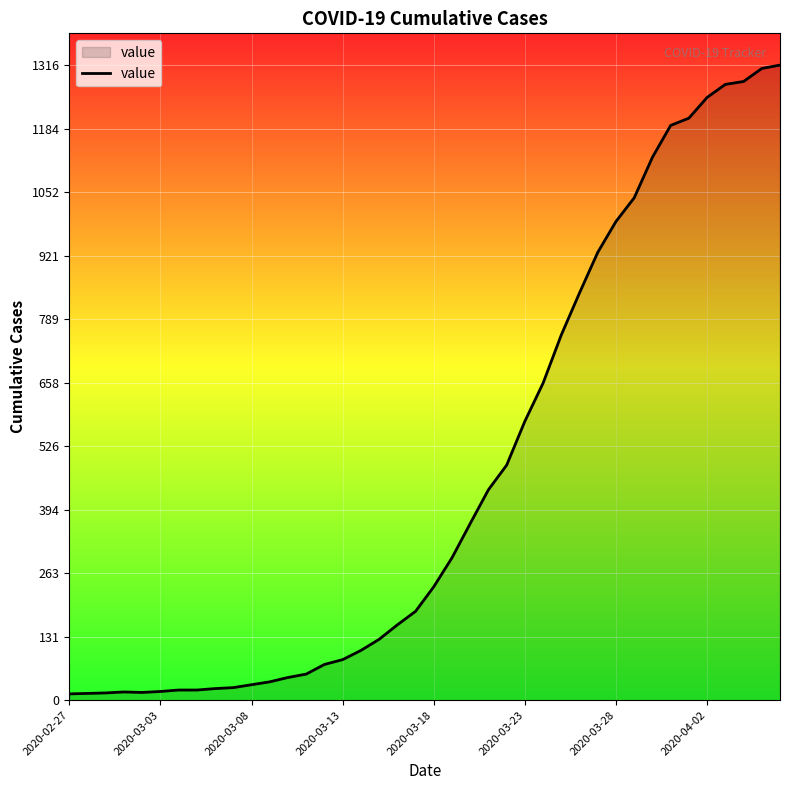

What is the greatest value displayed?

1316